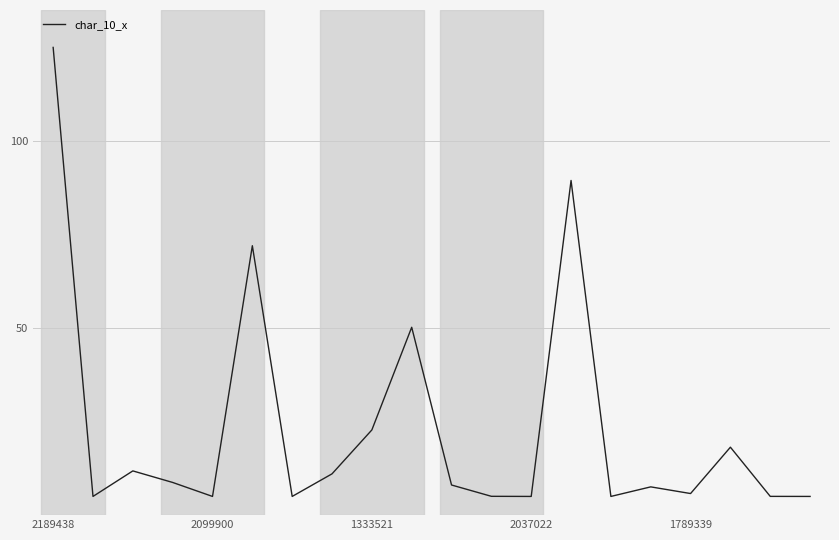

True or false: the data has more than 0 interior local peaks.

True